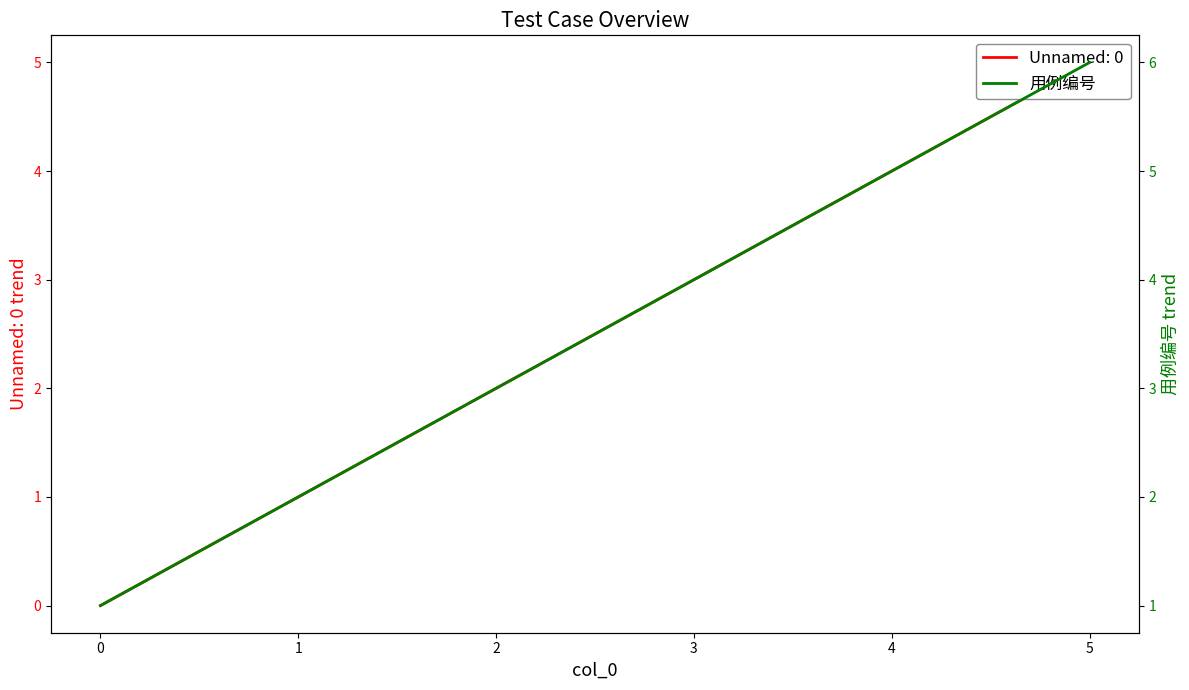

Is it true that the value at 2 is 5?

False